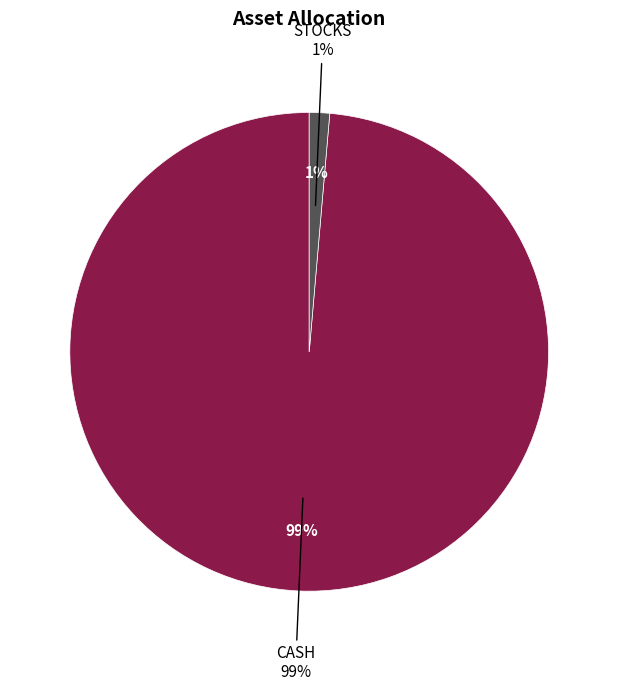

What percentage is the CASH slice, to the nearest percent?

99%